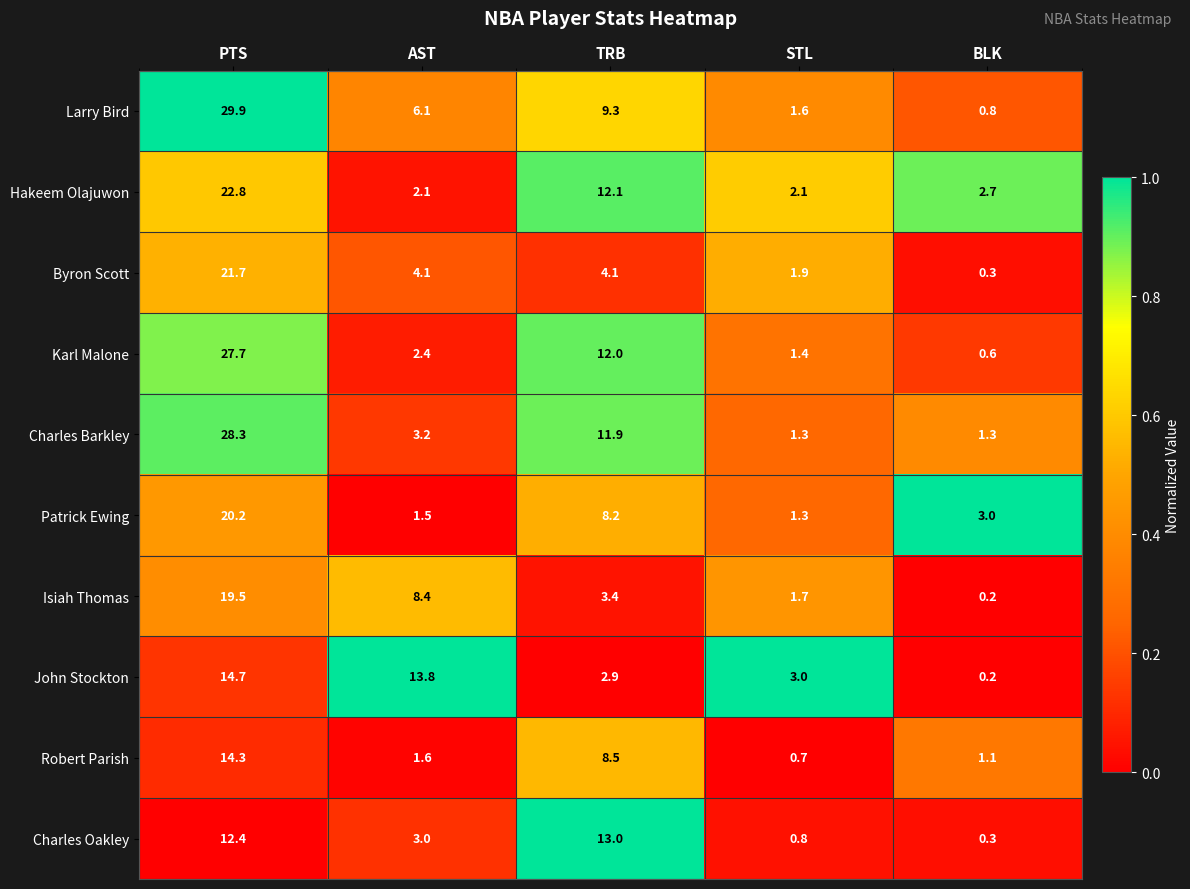

What is the sum of all Hakeem Olajuwon values?

41.8